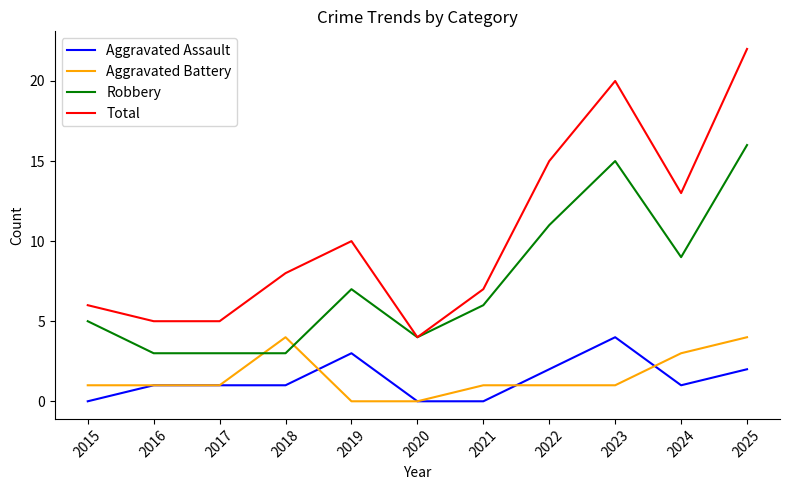

What value does the Aggravated Battery series have at 2018?

4